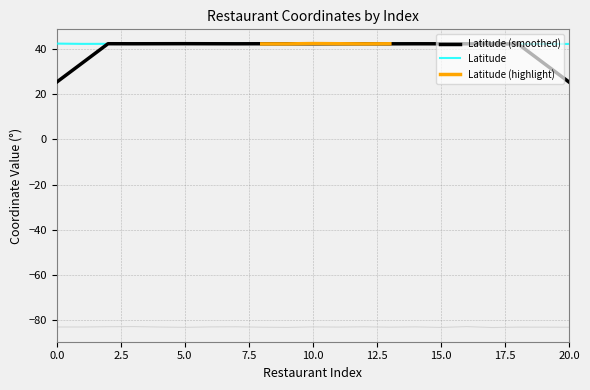

What is the maximum value for Latitude?

42.5